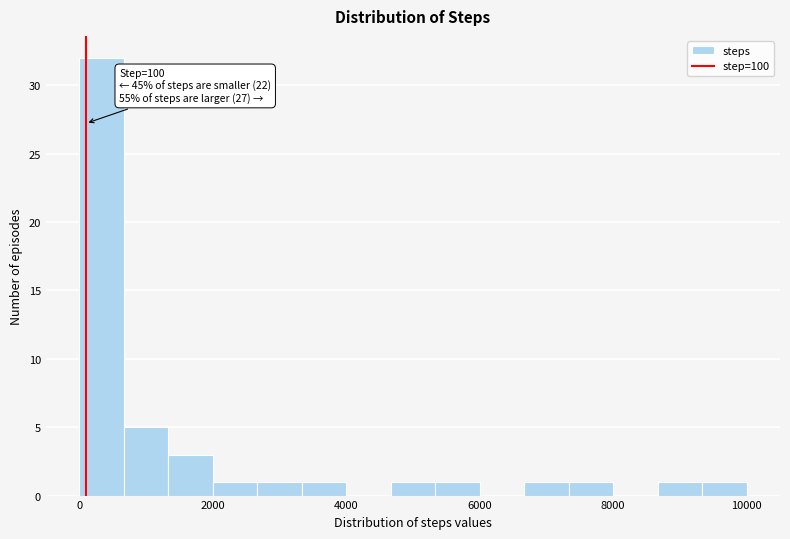

Around what value on the x-axis is the tallest bar? Give the approximate position of its centre, as read against the axis.

400